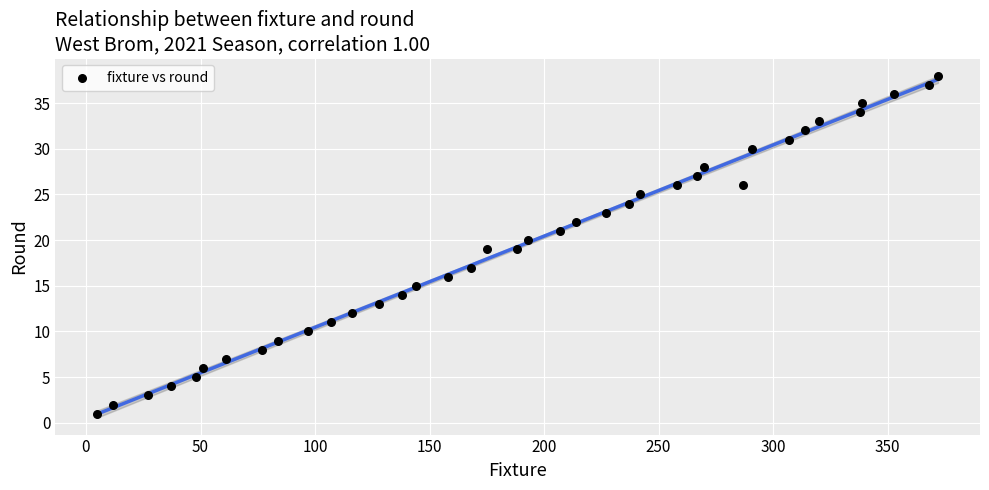

What is the range of Y values (max minus min)?

37